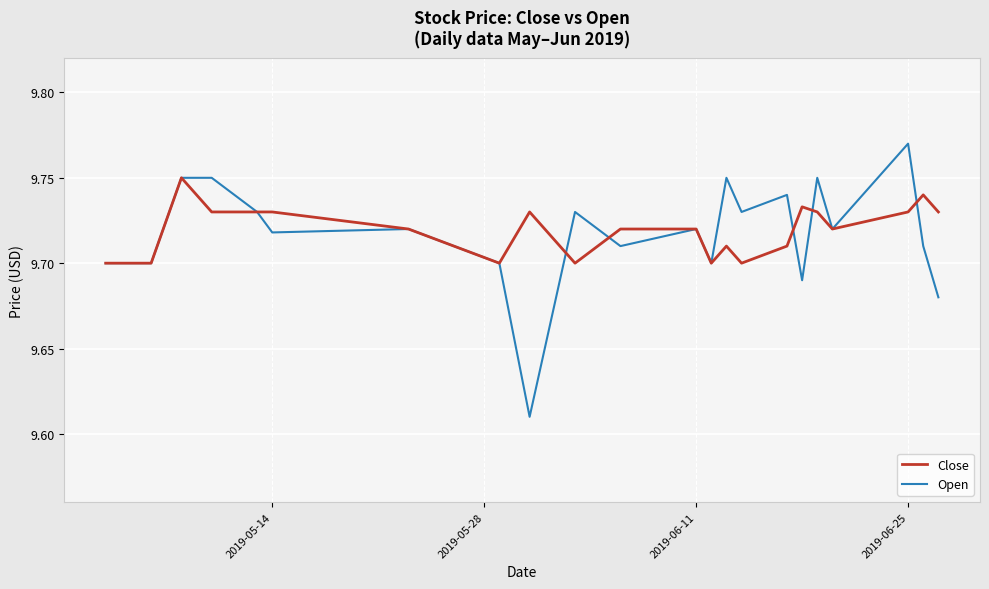

Rank the series by their maximum value, from highest to lowest.

Open, Close